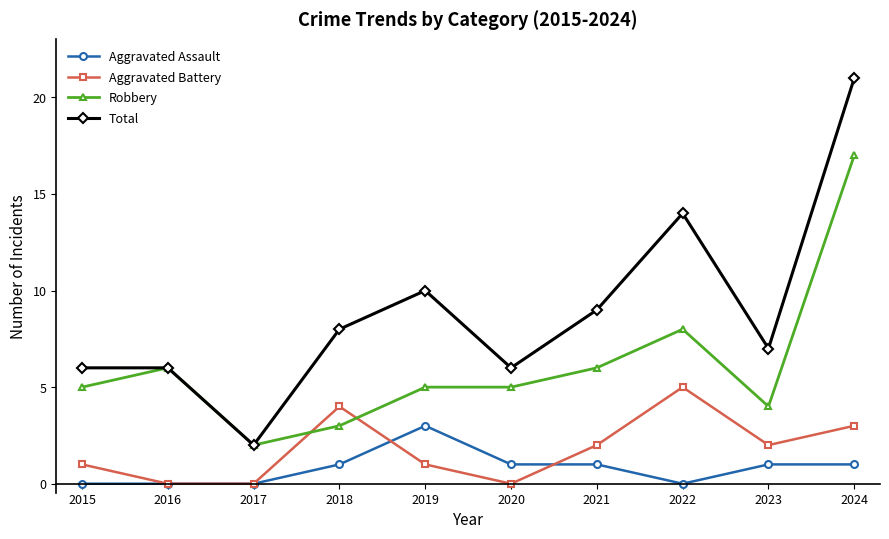

Reading right to left, extract all data points from this chart.

Aggravated Assault: 2024=1	2023=1	2022=0	2021=1	2020=1	2019=3	2018=1	2017=0	2016=0	2015=0
Aggravated Battery: 2024=3	2023=2	2022=5	2021=2	2020=0	2019=1	2018=4	2017=0	2016=0	2015=1
Robbery: 2024=17	2023=4	2022=8	2021=6	2020=5	2019=5	2018=3	2017=2	2016=6	2015=5
Total: 2024=21	2023=7	2022=14	2021=9	2020=6	2019=10	2018=8	2017=2	2016=6	2015=6